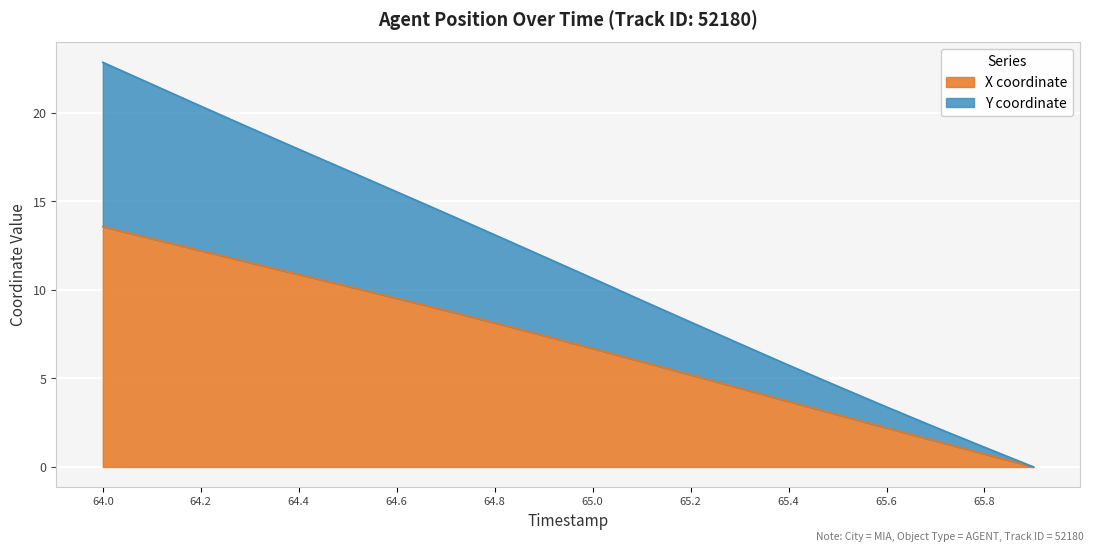

How many lines are shown in the chart?

2